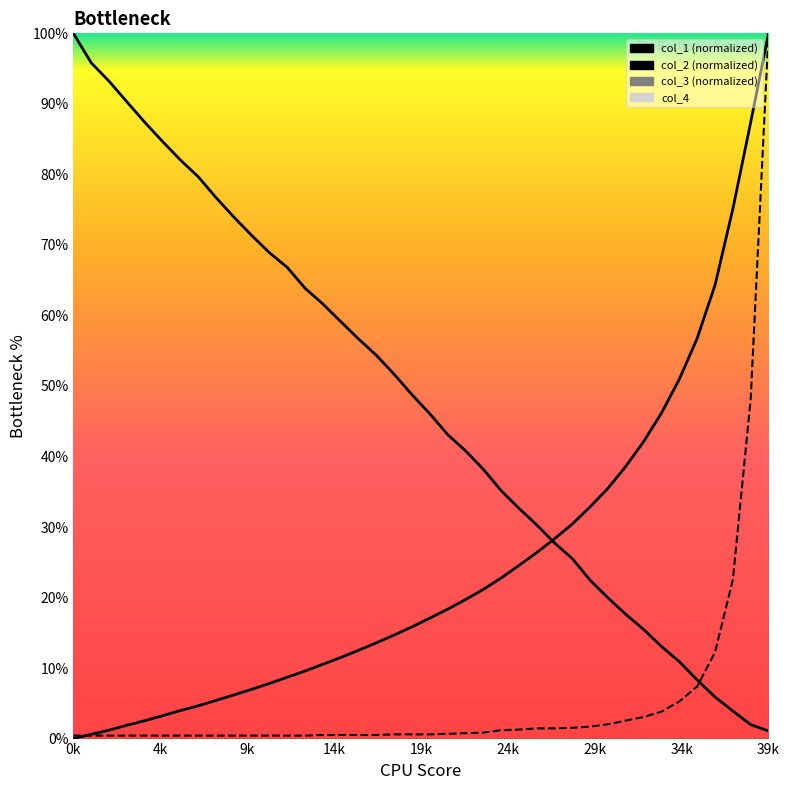

How many lines are shown in the chart?

4